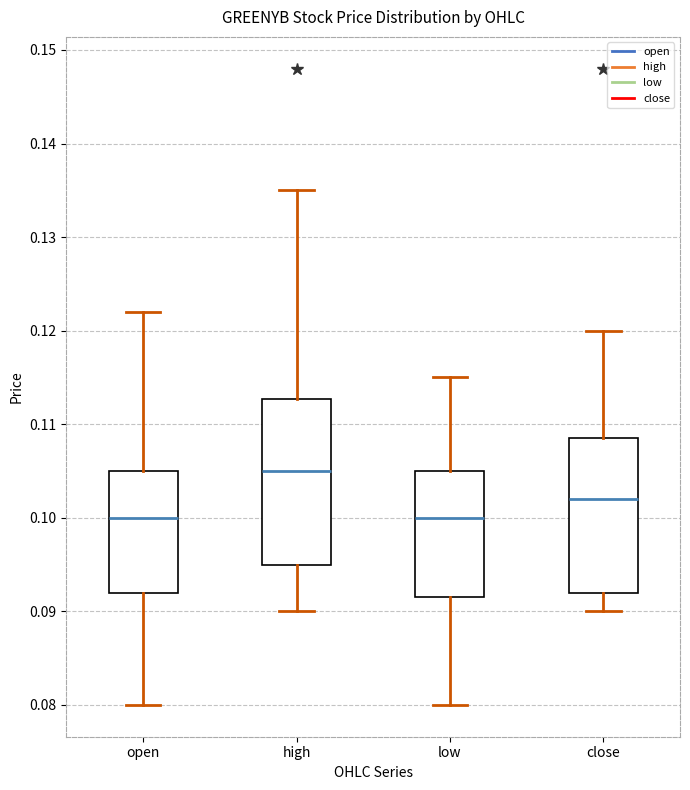

Reading left to right, transcribe this box plot: for each box, give where its median line is, the range the box spans, and where its two whiskers end, as read against the y-axis. The values are not printed on the chart, so give them approximately, as read against the axis.

open: median 0.100, box 0.092 to 0.105, whiskers 0.080 to 0.122
high: median 0.105, box 0.095 to 0.113, whiskers 0.090 to 0.135
low: median 0.100, box 0.092 to 0.105, whiskers 0.080 to 0.115
close: median 0.102, box 0.092 to 0.109, whiskers 0.090 to 0.120